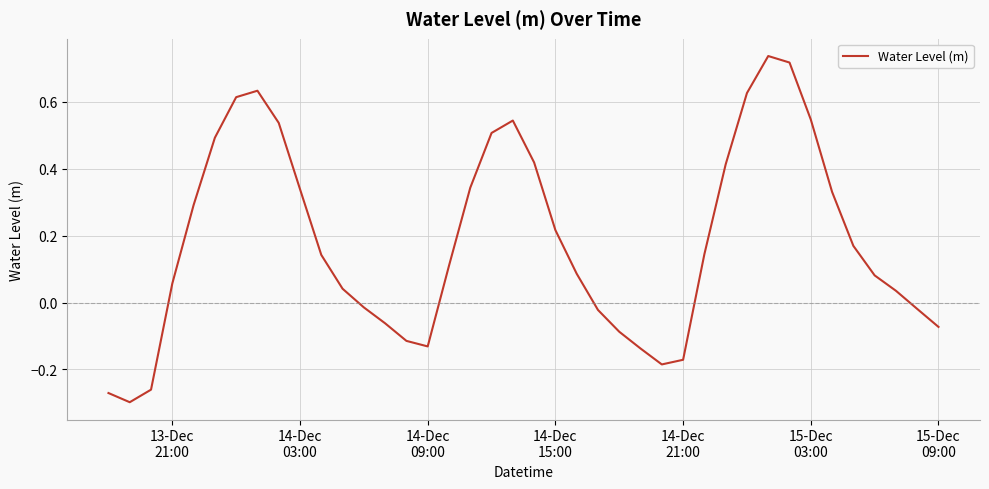

What is the difference between the maximum and minimum values?

1.0